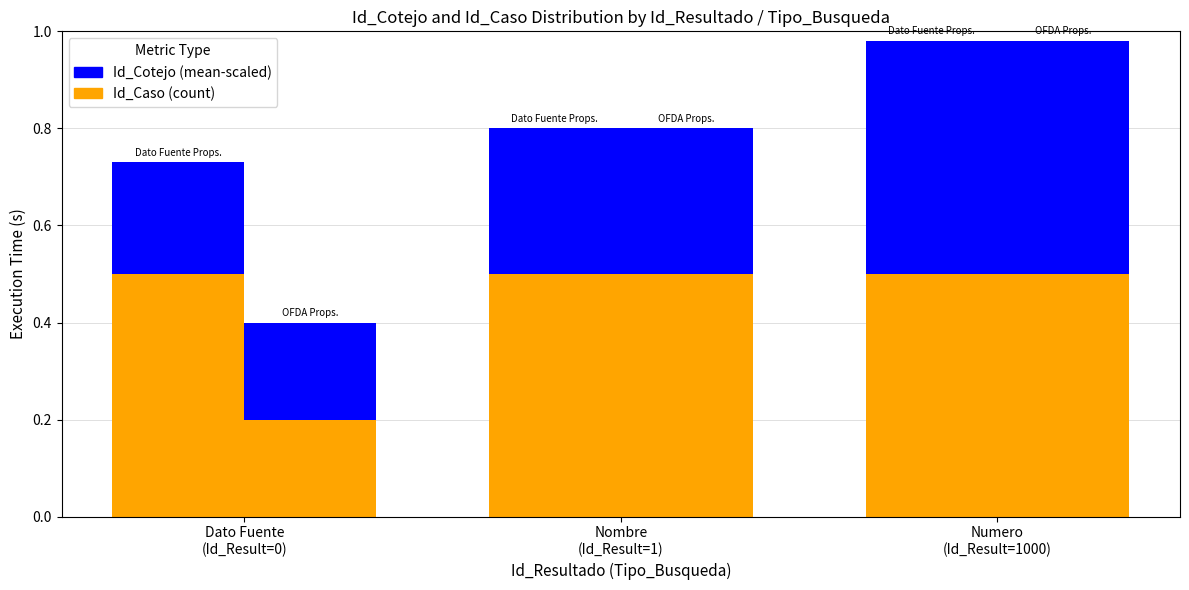

What is the maximum value for Id_Cotejo (mean-scaled)?

0.5